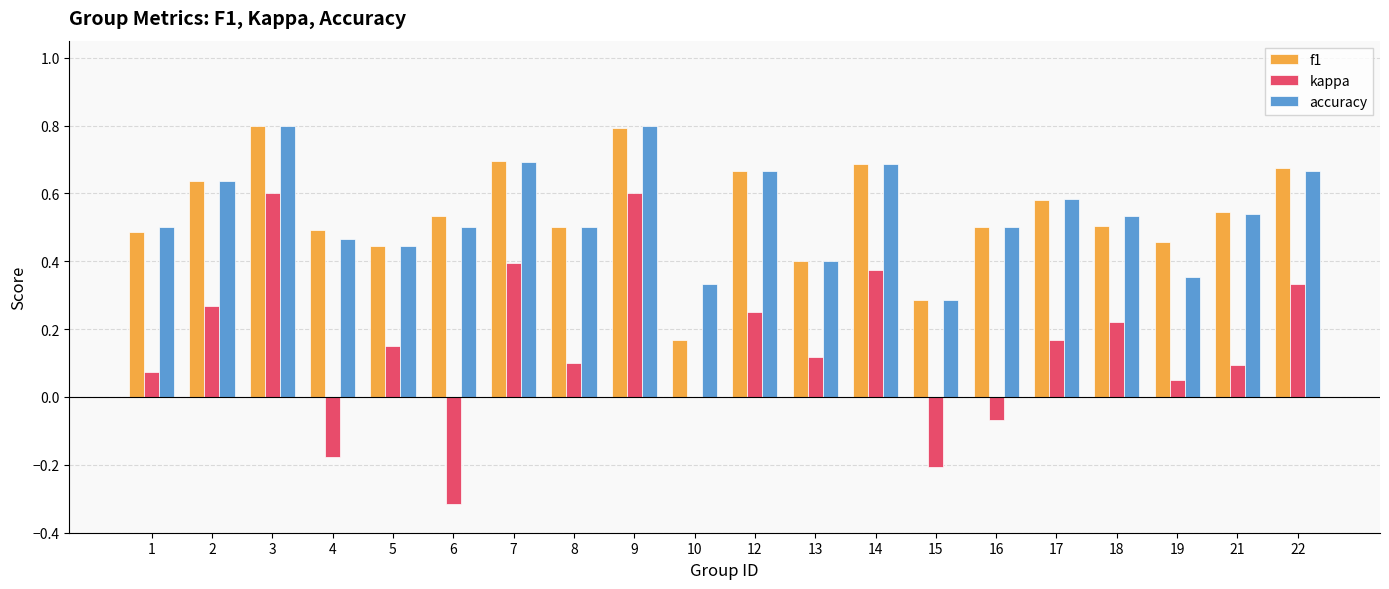

Between 1 and 12, which series saw the biggest shift?

f1